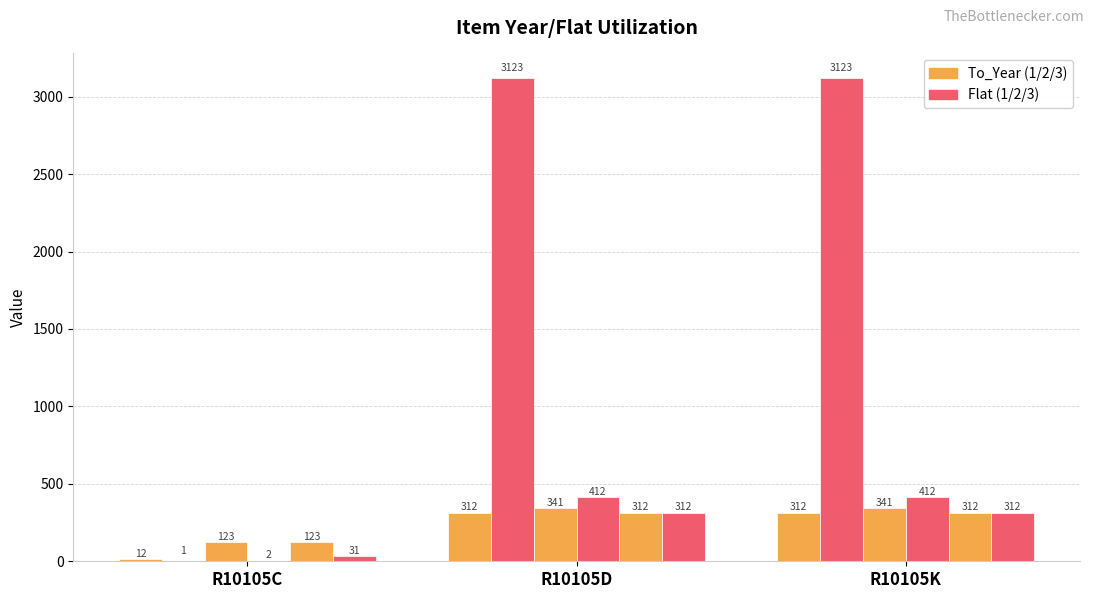

How many groups of bars are there?

3